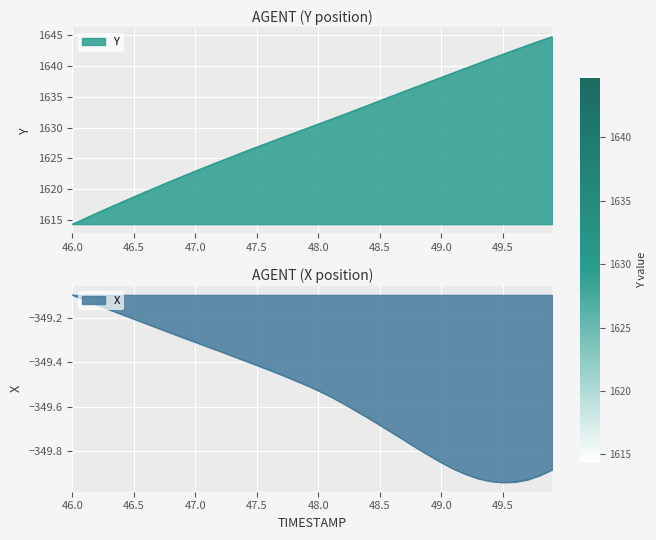

Read the TIMESTAMP value at 46.2.

1616.2